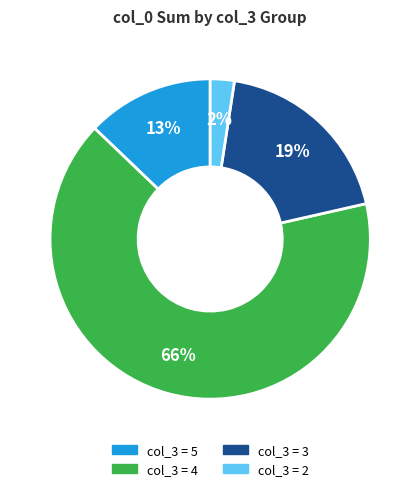

Is it true that col_3 = 4 is 56% of the pie?

False